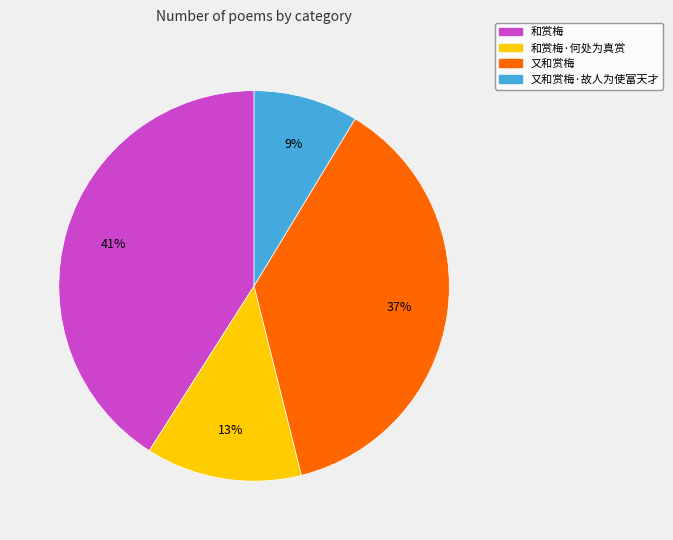

The 又和赏梅·故人为使富天才 slice represents 9% of the pie. True or false?

True